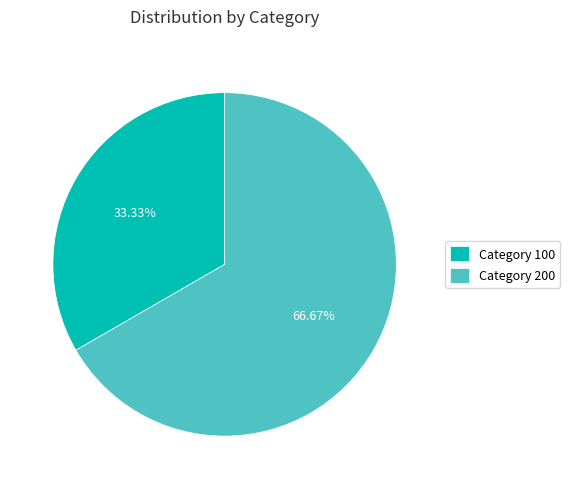

Count the number of slices in the pie.

2